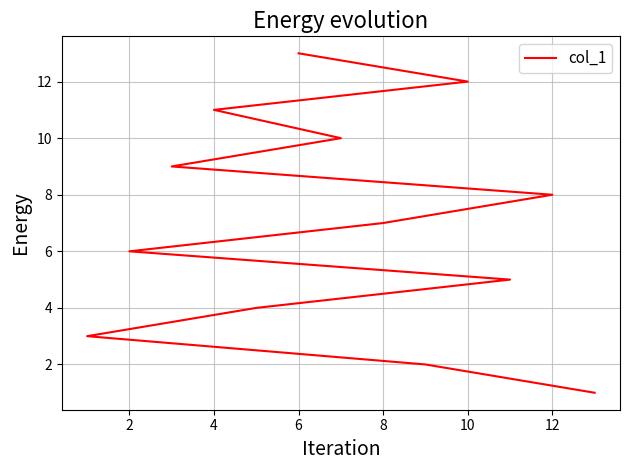

What is the difference between the maximum and minimum values?

12